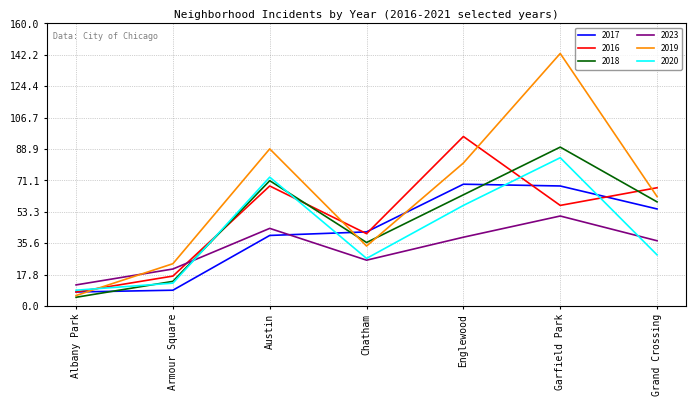

At which category does 2019 reach its first local valley?

Chatham